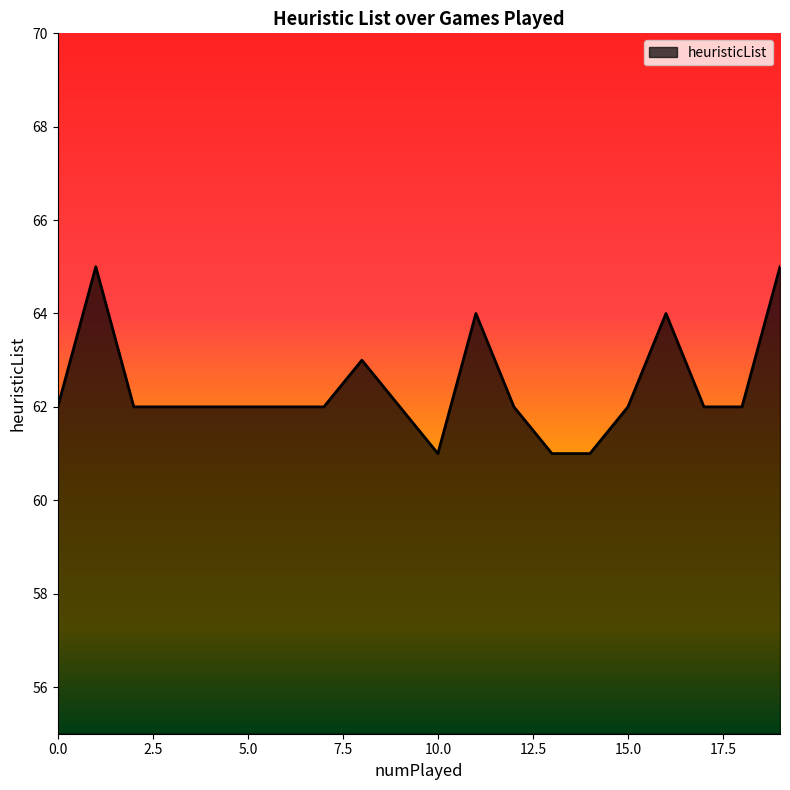

What is the difference between the maximum and minimum values?

4